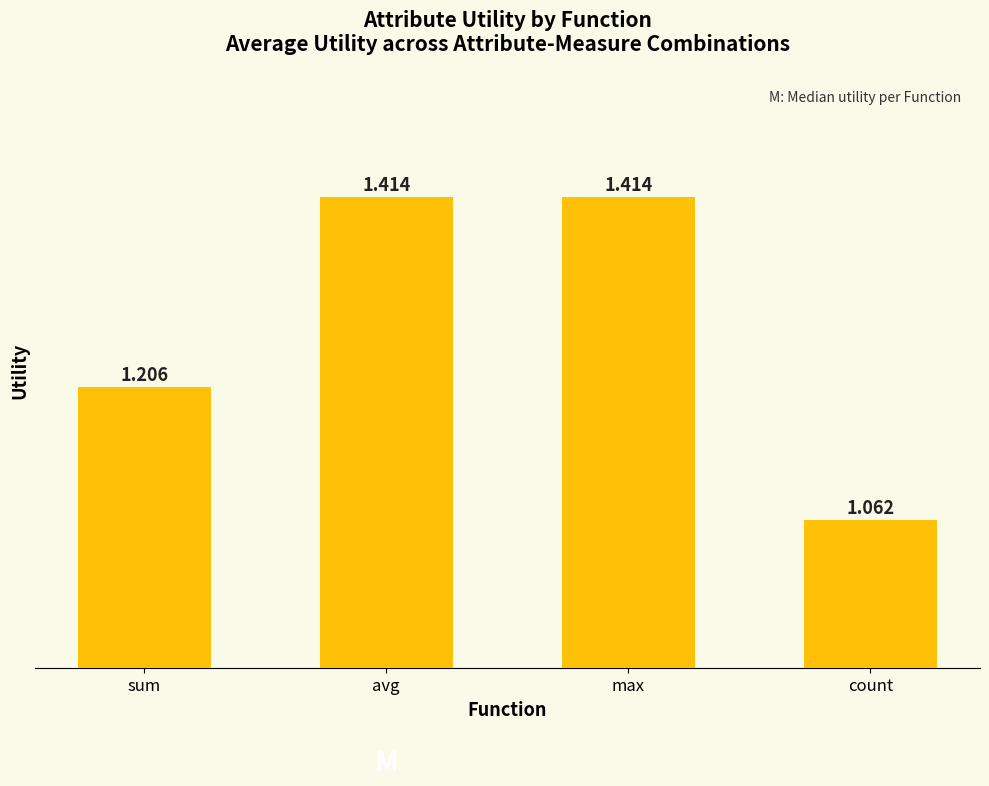

What is the label of the 1st bar from the left?

sum